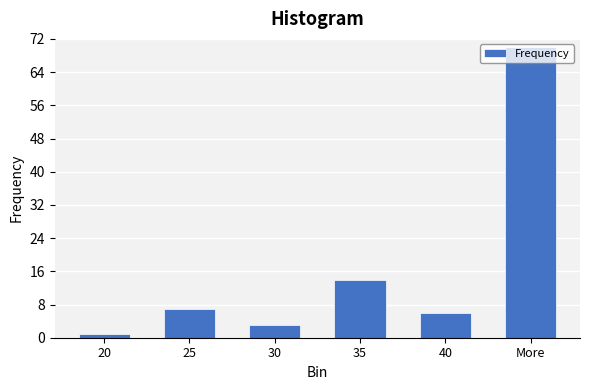

The chart shows a value of 70 at More. True or false?

True